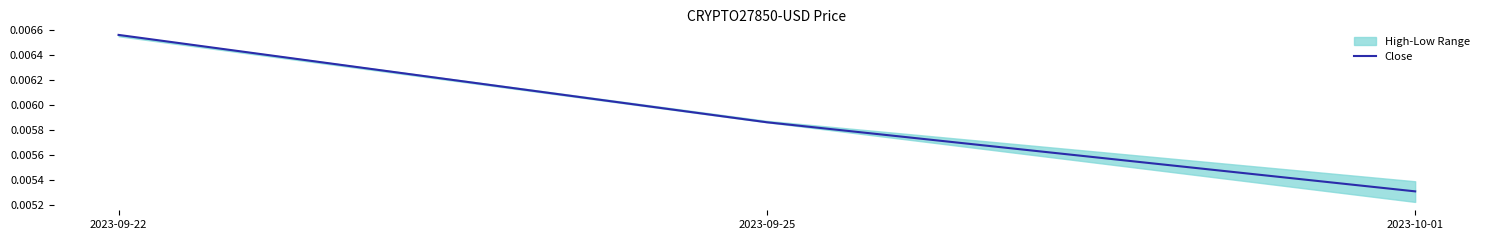

Count the Close values in the range 0 to 1.

3